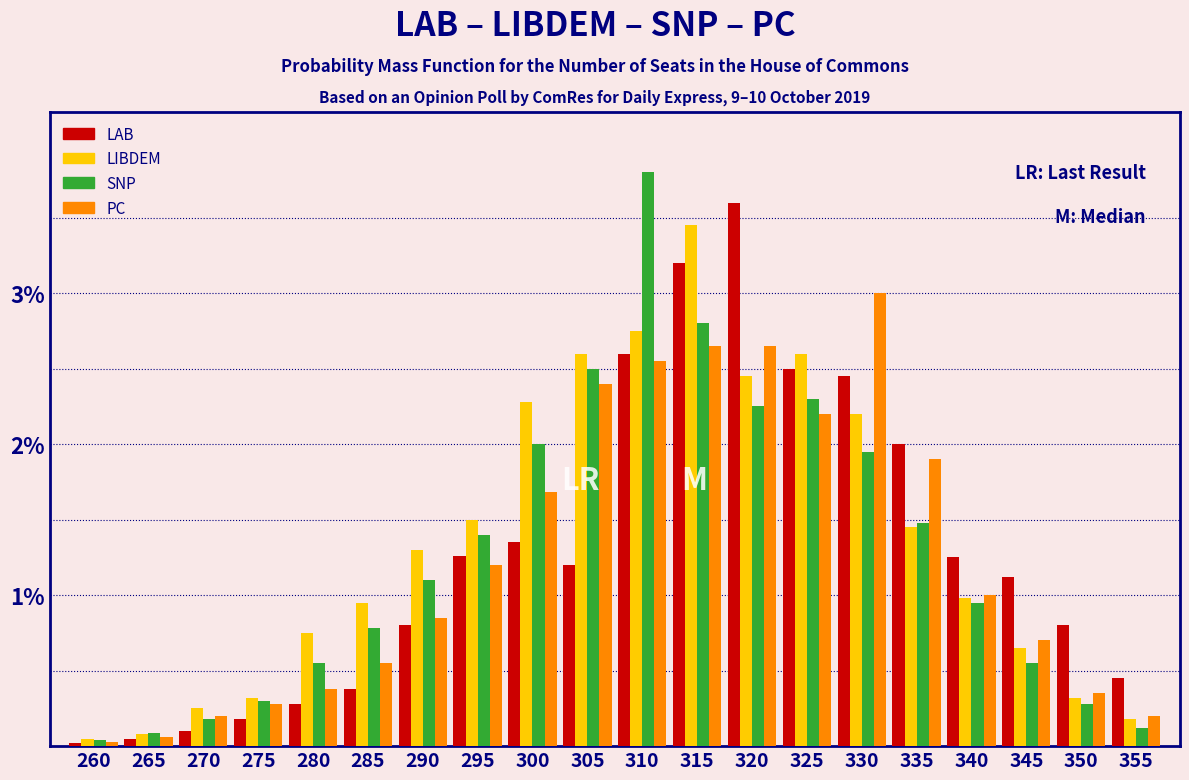

At which label does LIBDEM reach its peak?

315